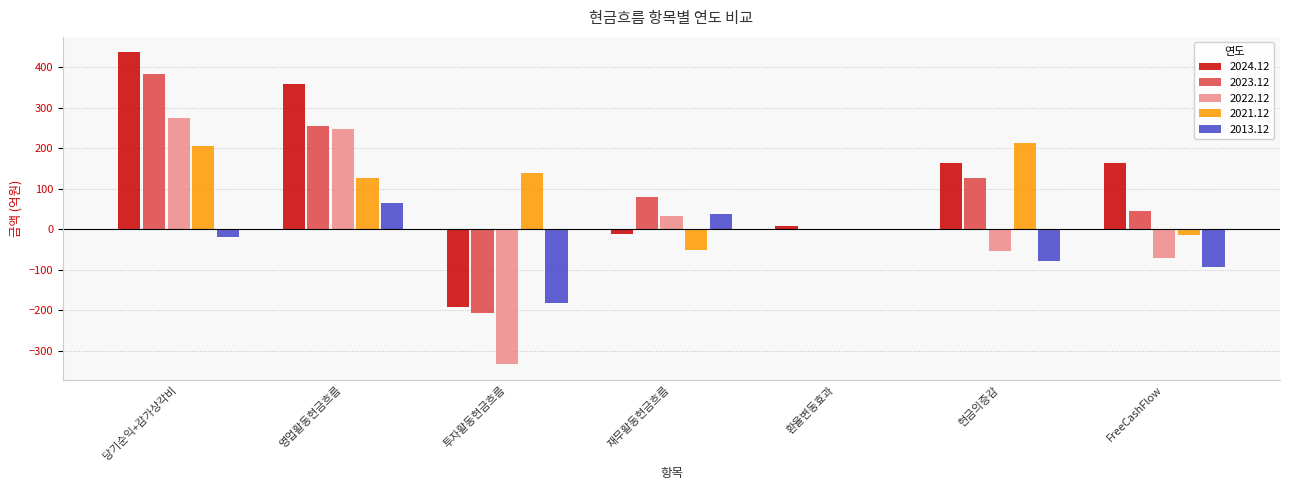

How many groups of bars are there?

7